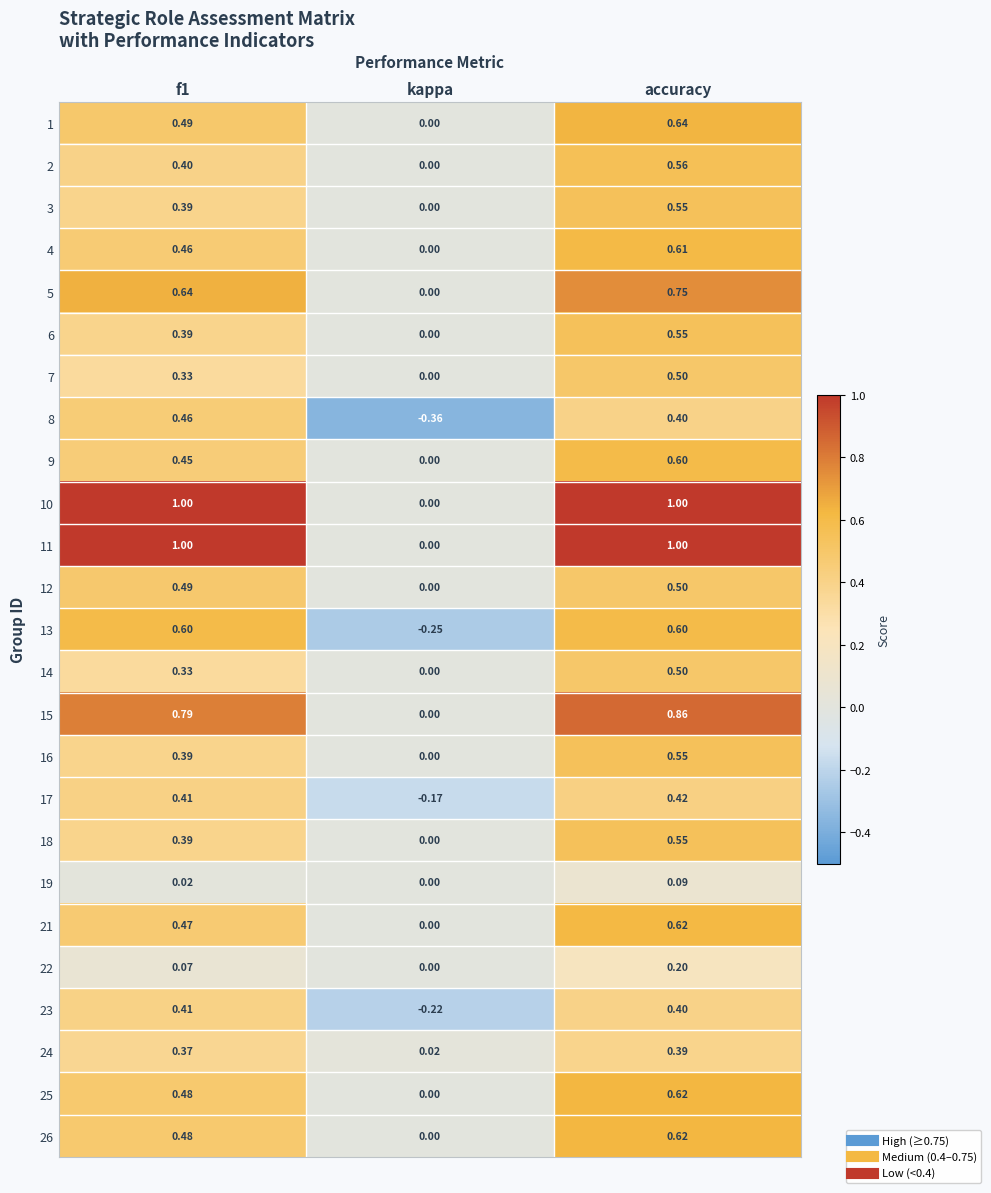

At which label is 11 closest to 0?

kappa